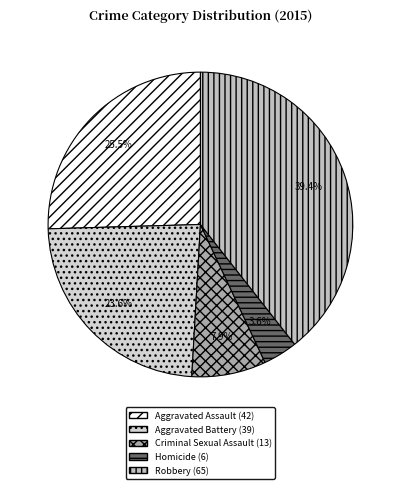

What percentage is the Aggravated Battery slice, to the nearest percent?

24%